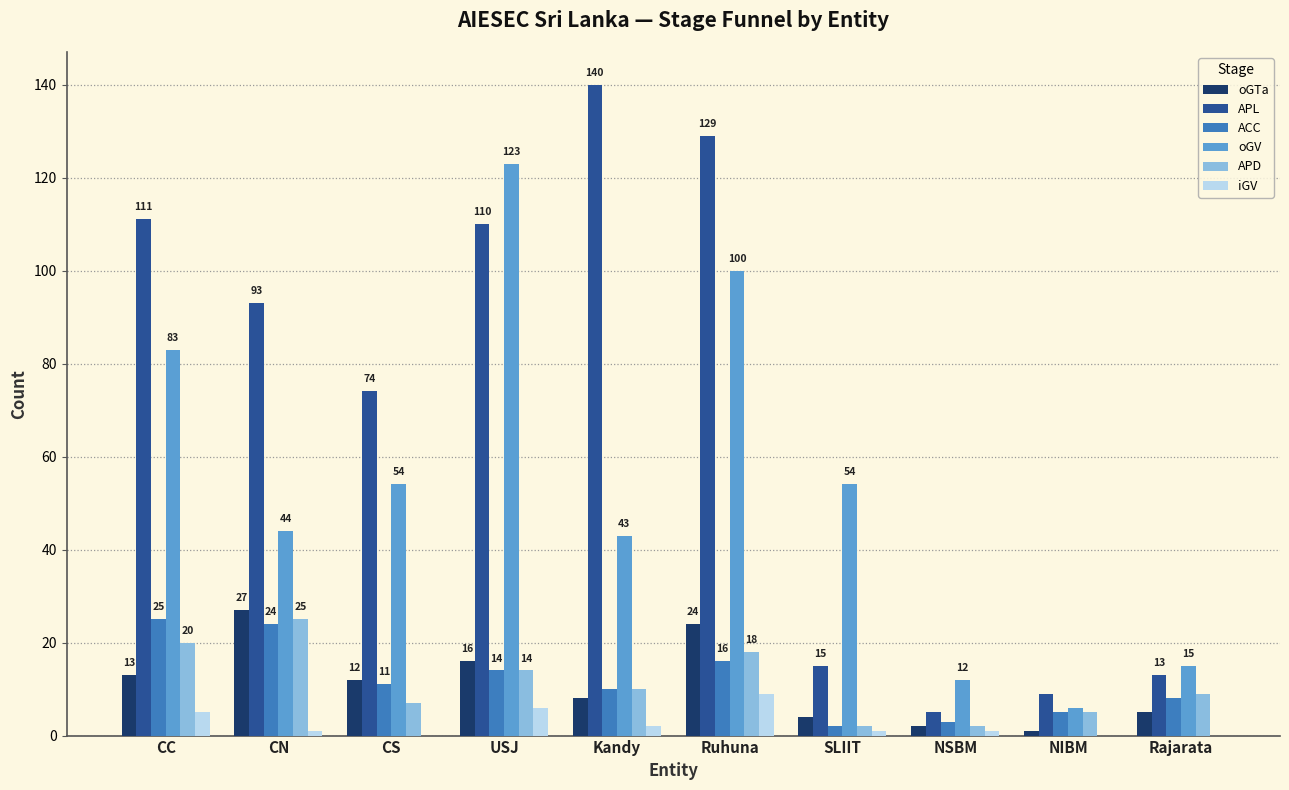

True or false: APD has a value of 20 at CC.

True